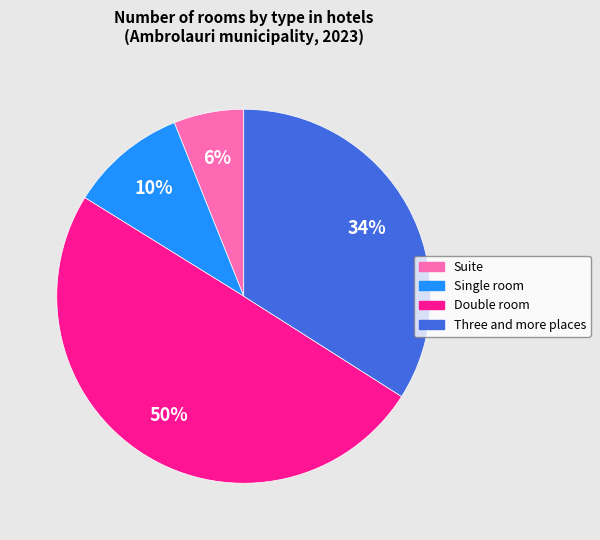

Is Single room the majority of the pie?

No